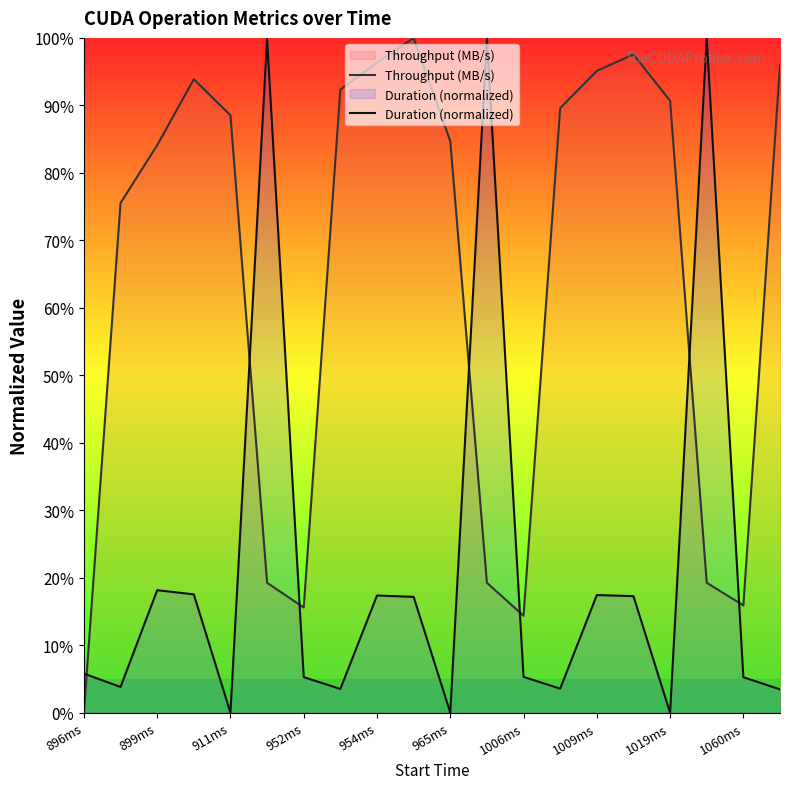

True or false: Duration (normalized) has more than 2 points higher than both neighbors.

True